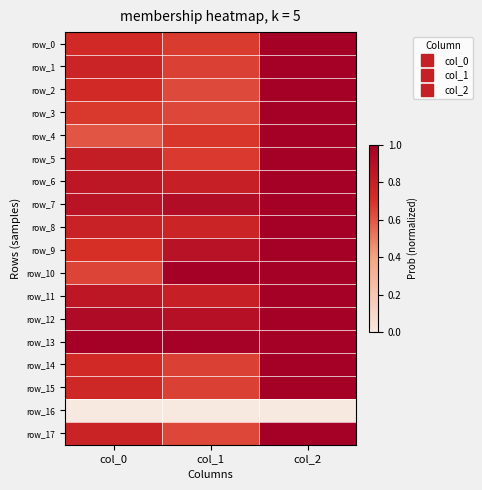

Where is row_17 nearest to the value 0?

col_1